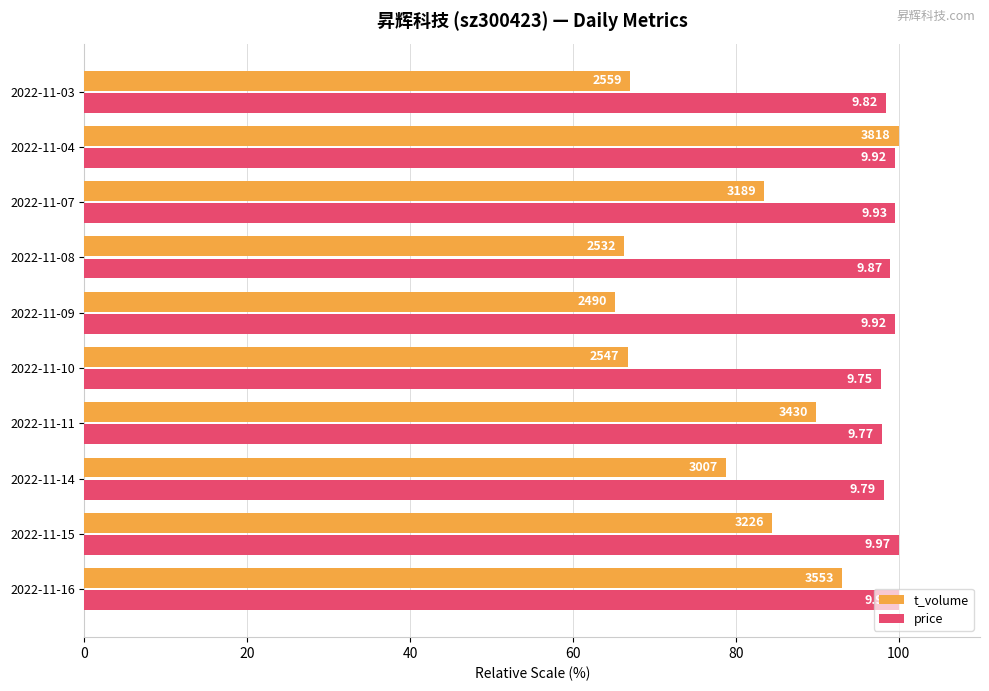

What are all the series names shown in the legend?

t_volume, price